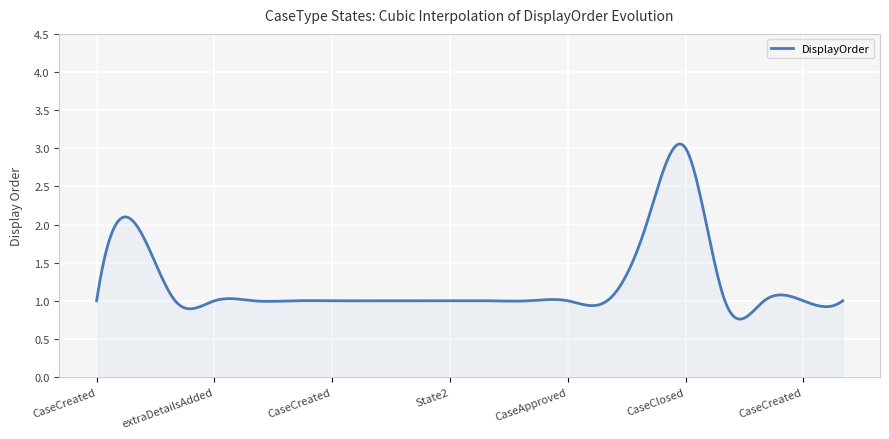

How many lines are shown in the chart?

1